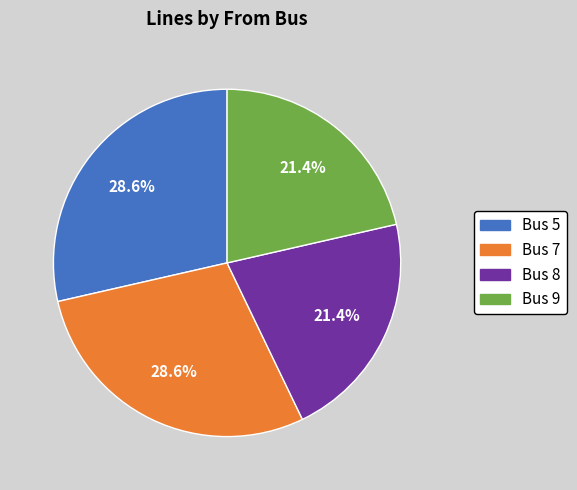

What percentage do Bus 9 and Bus 7 together represent?

50.0%